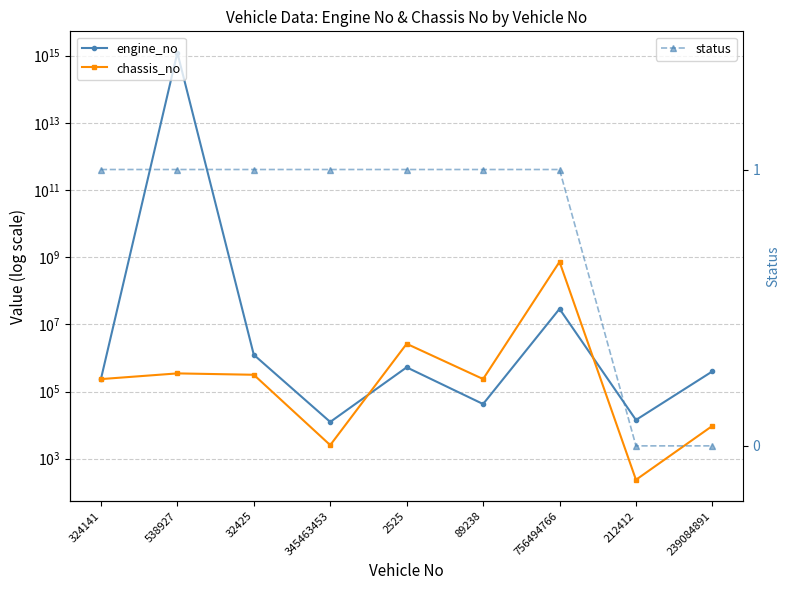

Between which two adjacent categories do engine_no and chassis_no first intersect?

345463453 and 2525